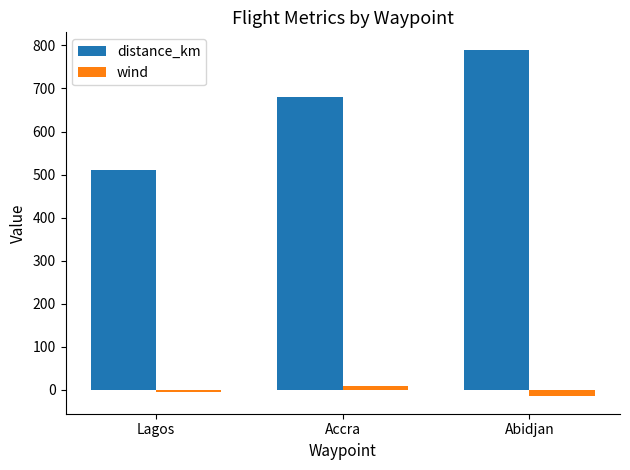

Which series has the largest total across all categories?

distance_km